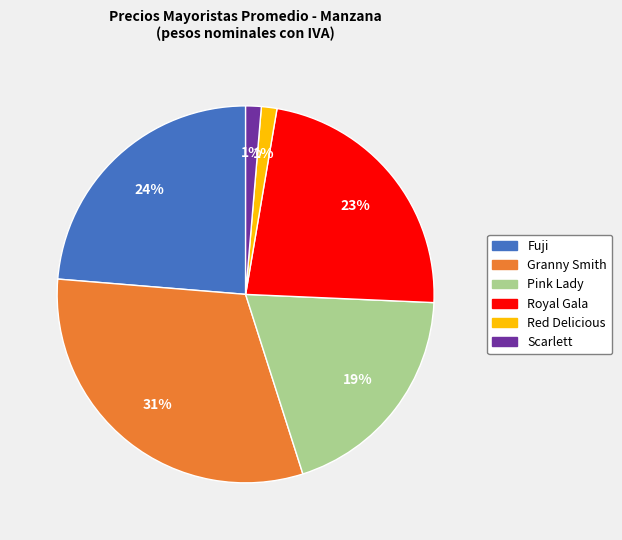

Do Fuji and Granny Smith together represent more than half of the pie?

Yes